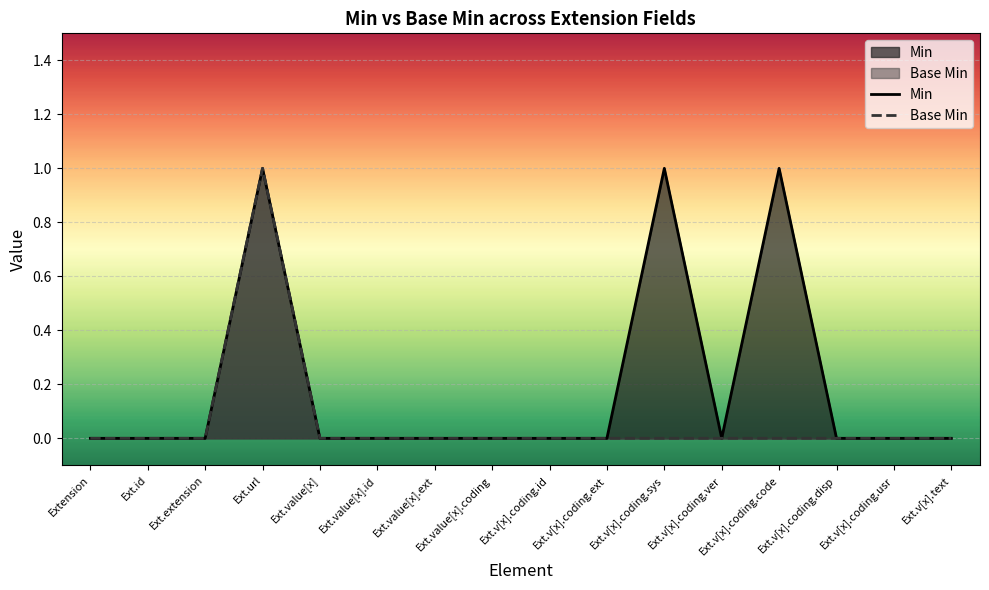

Which category has the highest value across all series?

Ext.url